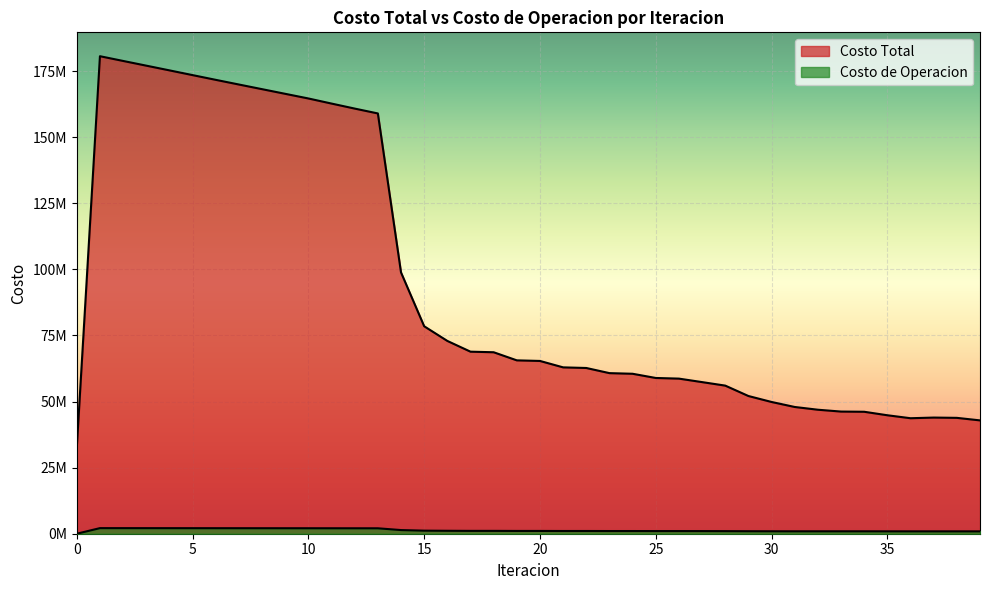

At which category does the chart reach its peak across all series?

1